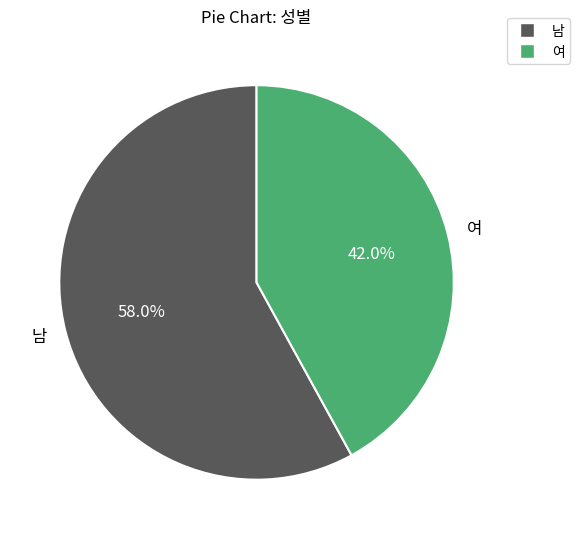

True or false: 남 accounts for 58% of the total.

True